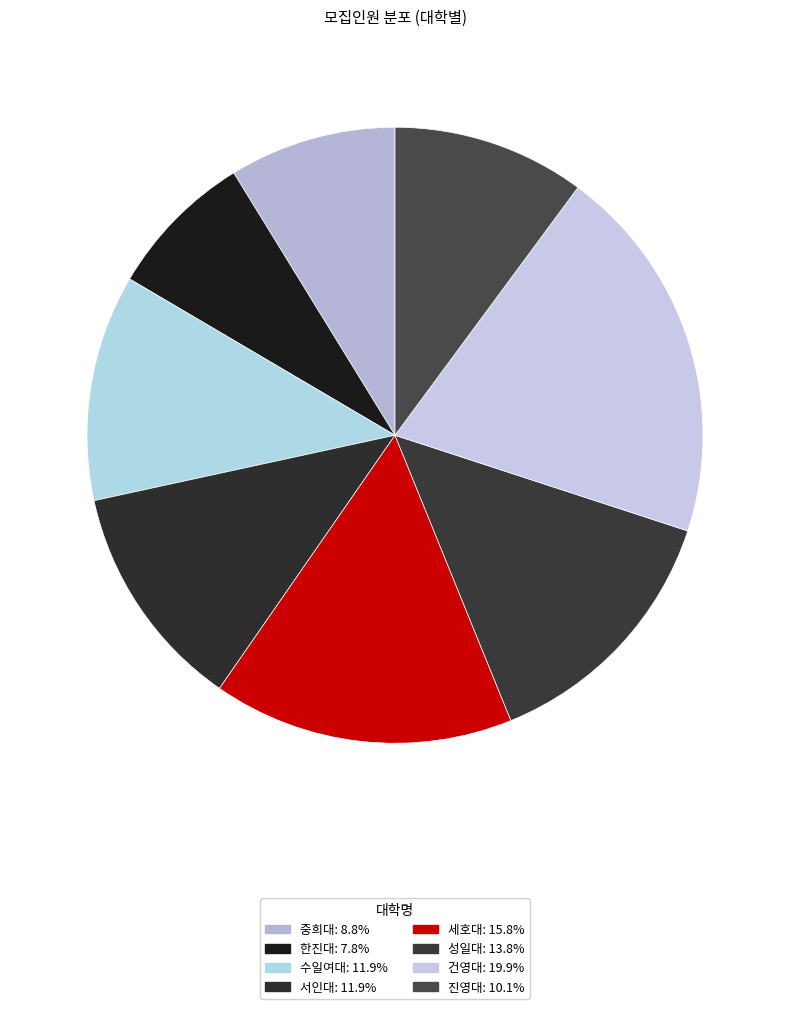

Does any single category account for the majority?

No